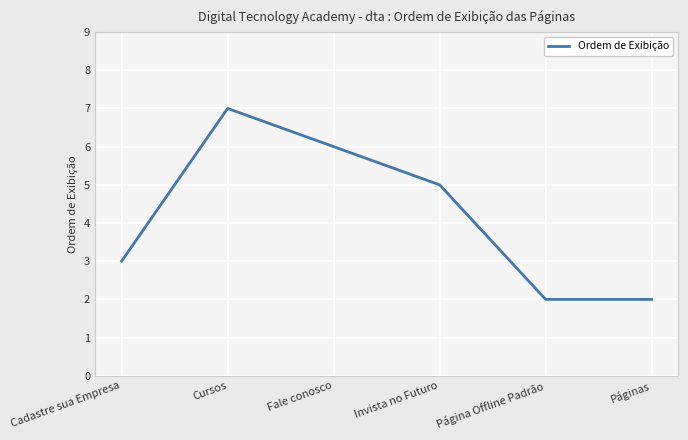

How many categories are shown in the chart?

6